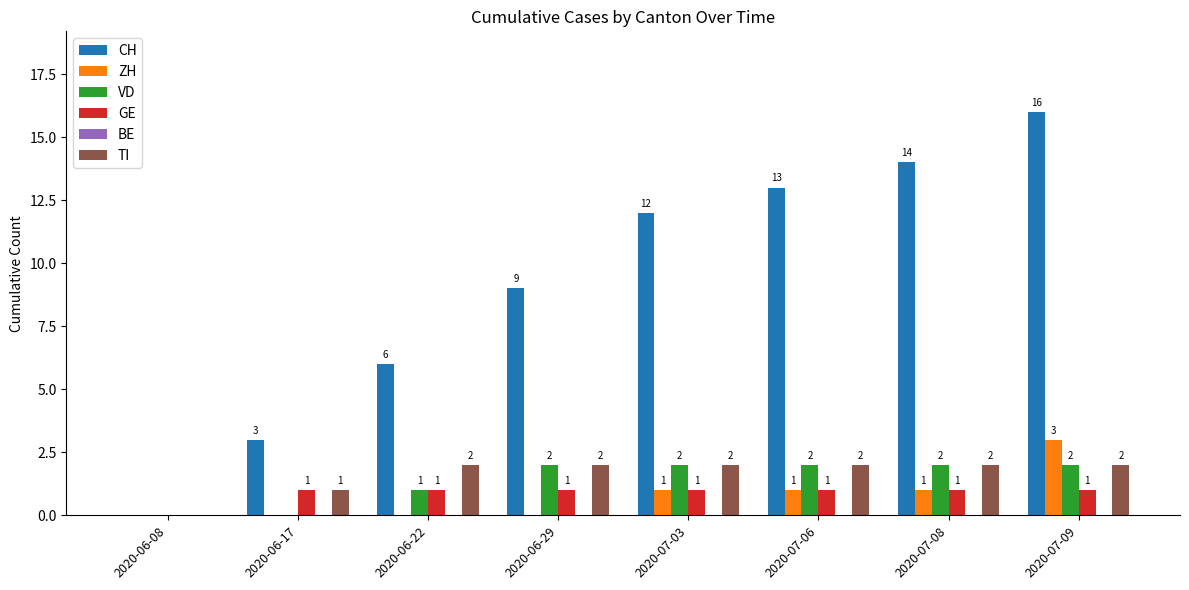

Does the chart contain stacked bars?

No